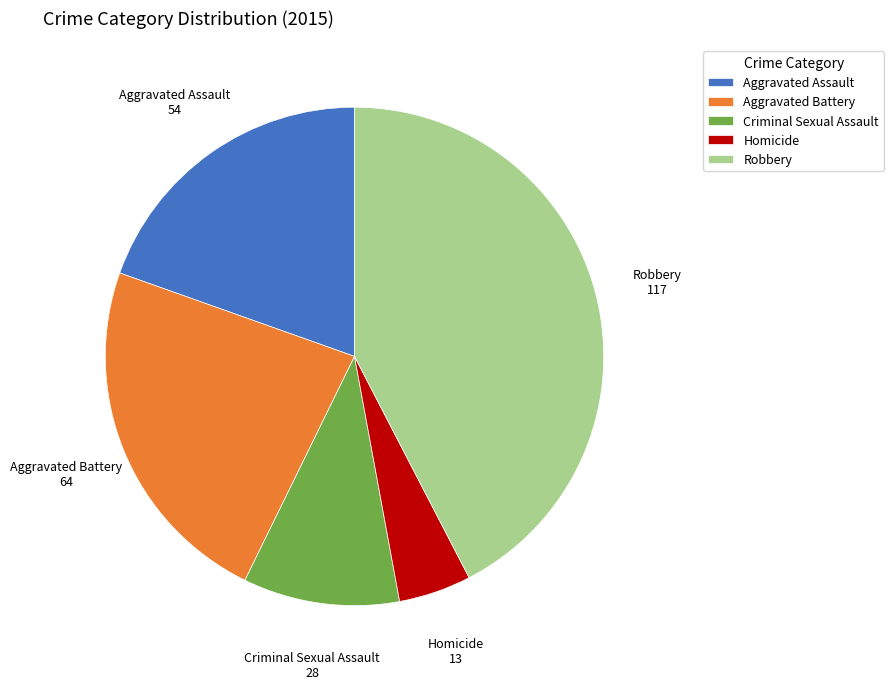

Rank the categories by value from lowest to highest.

Homicide, Criminal Sexual Assault, Aggravated Assault, Aggravated Battery, Robbery